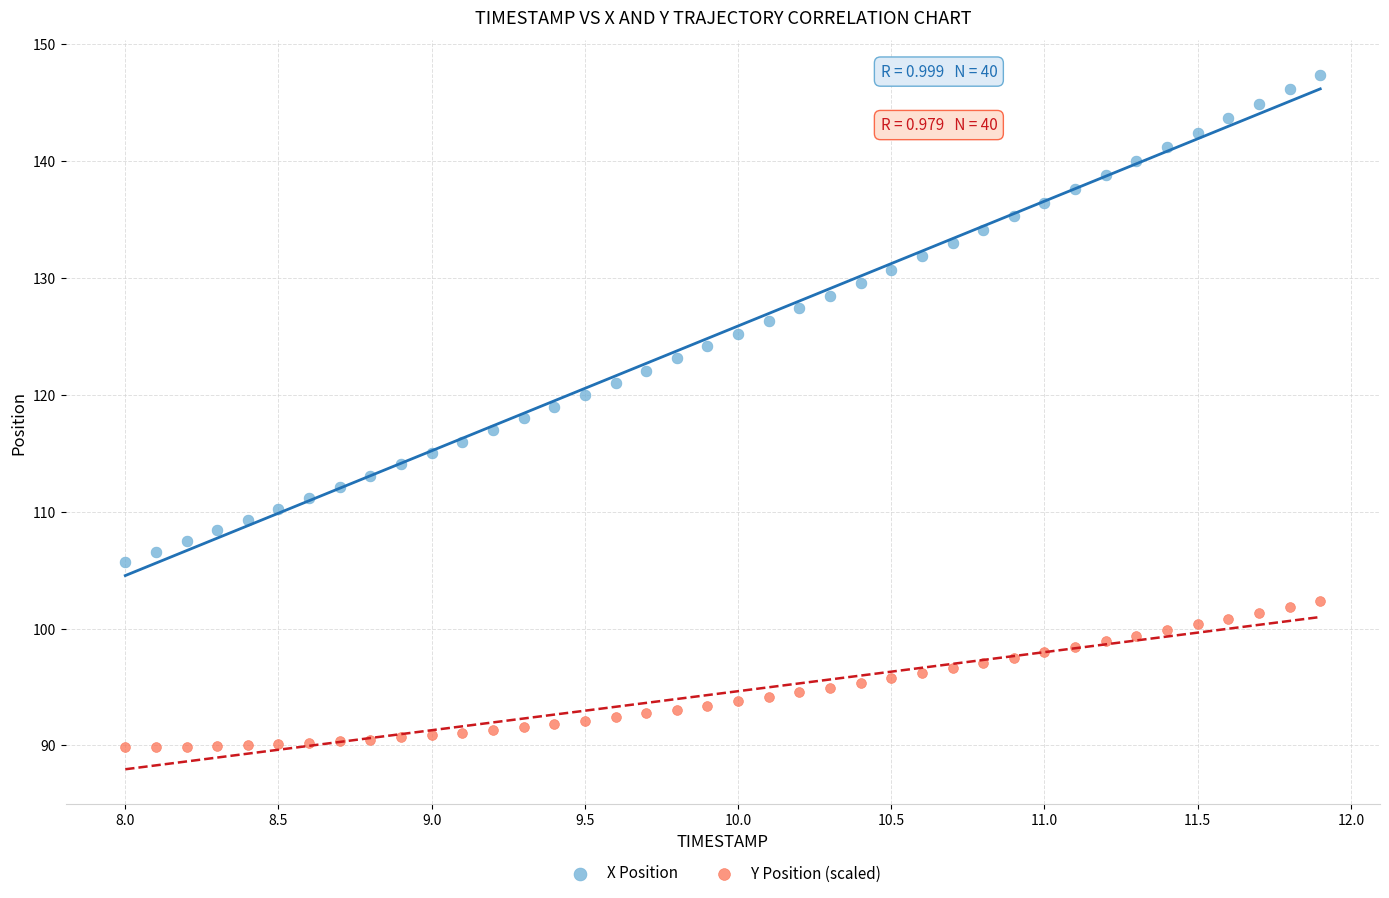

Which series has the largest Y range (max minus min)?

X Position